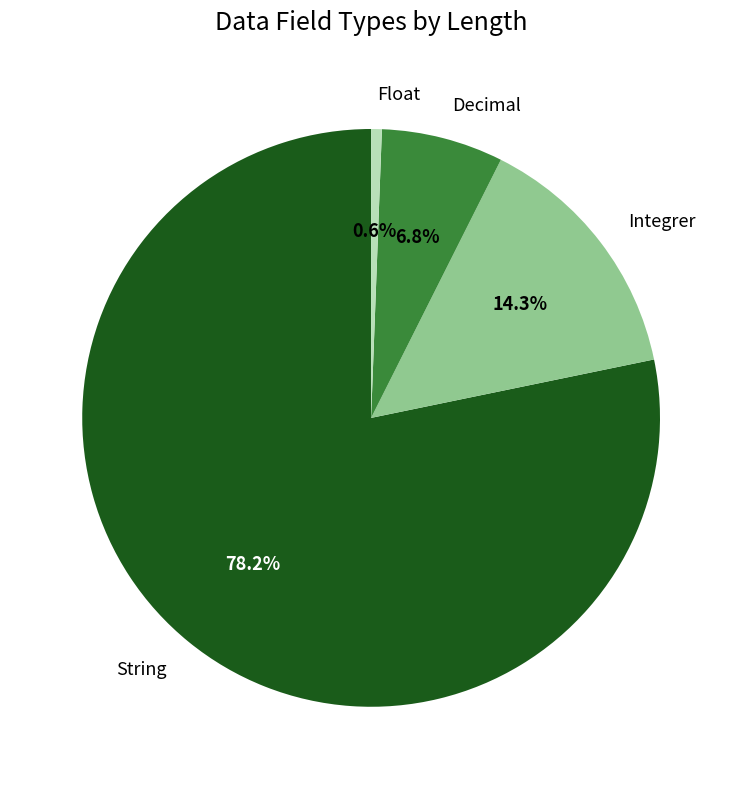

Which slice is the smallest?

Float